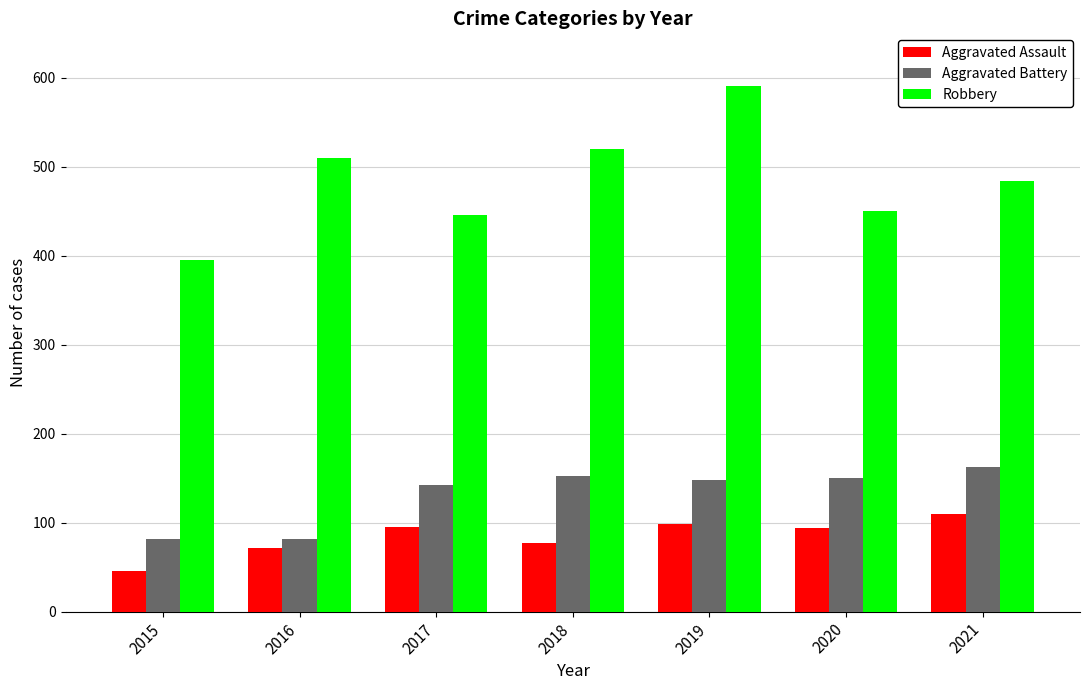

How many distinct data groups are displayed?

3